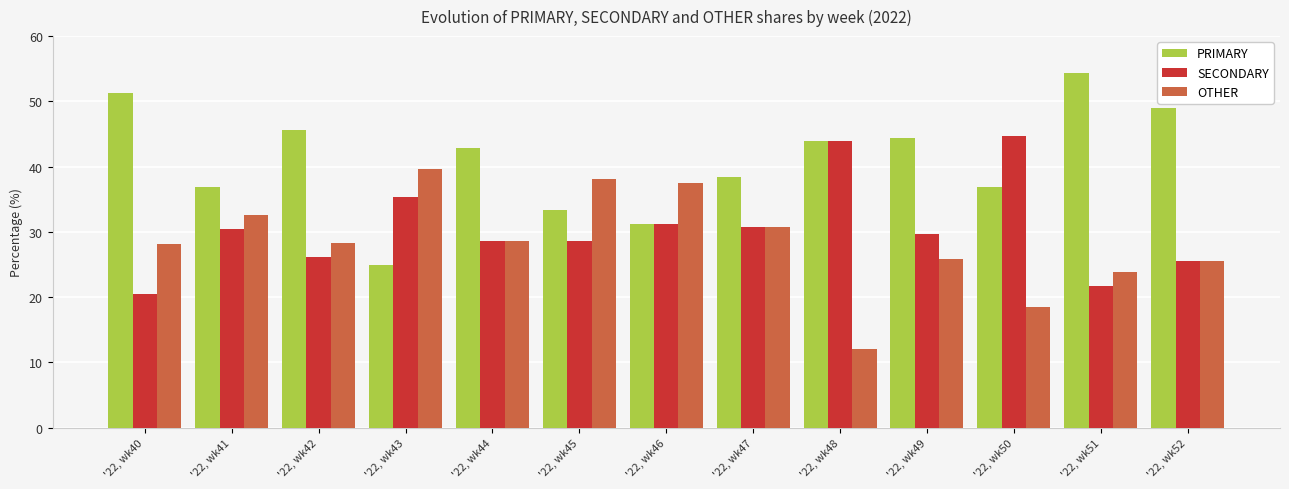

What is the greatest value displayed?

54.3